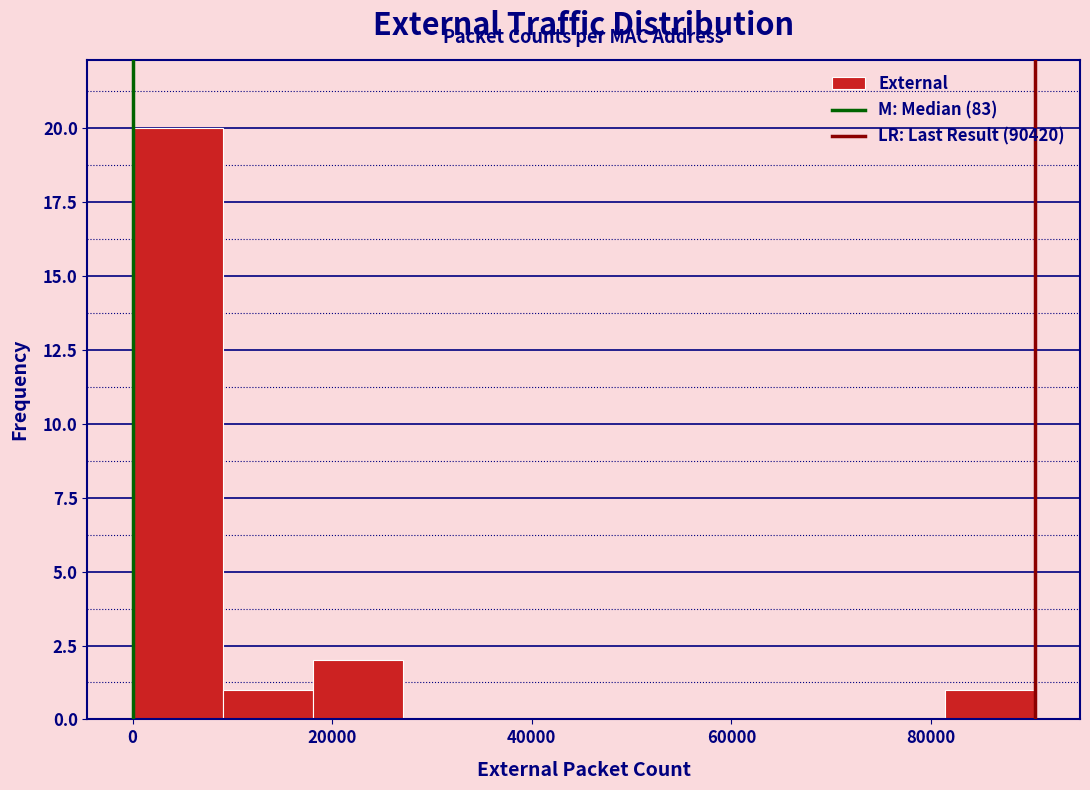

Which range on the x-axis has the tallest bar?

0 to 10000